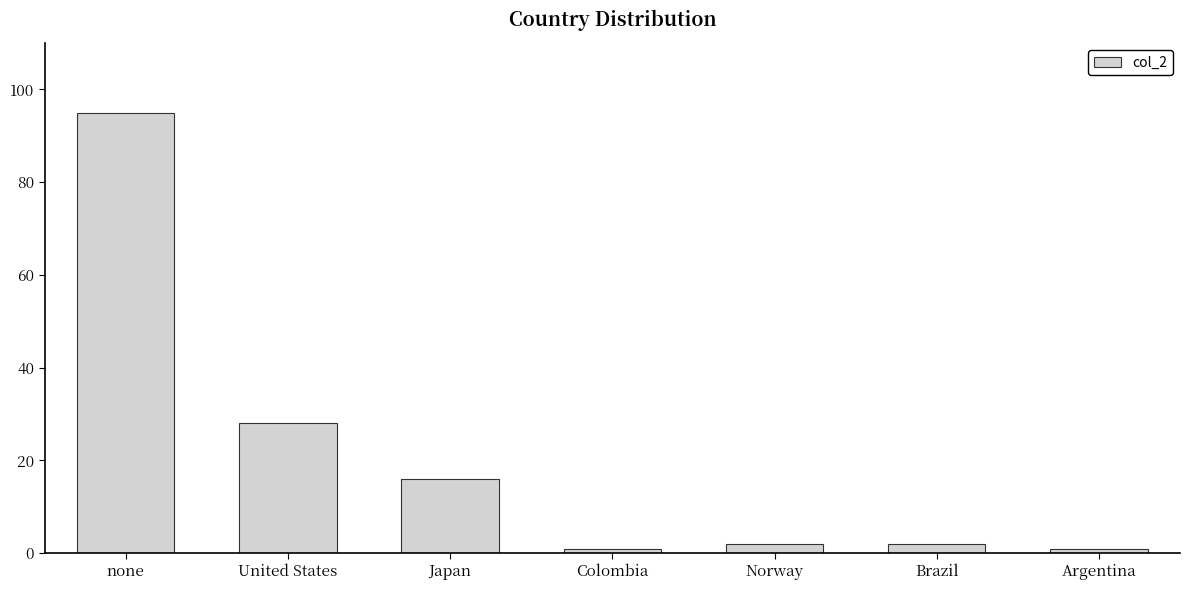

At which label does the data first exceed 2?

none